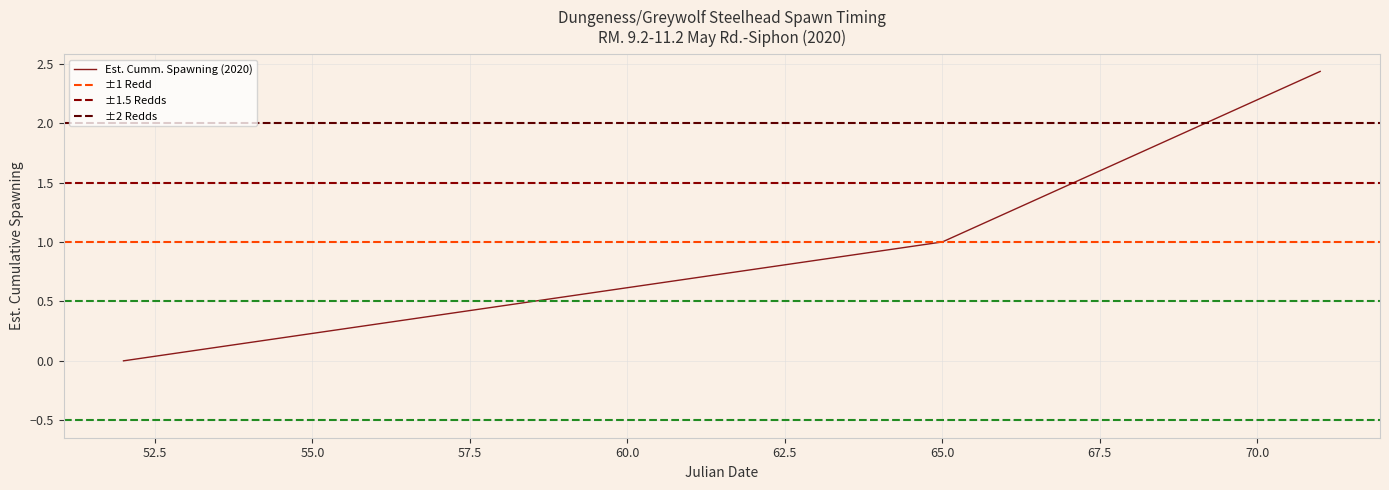

True or false: the data has more than 0 interior local peaks.

False